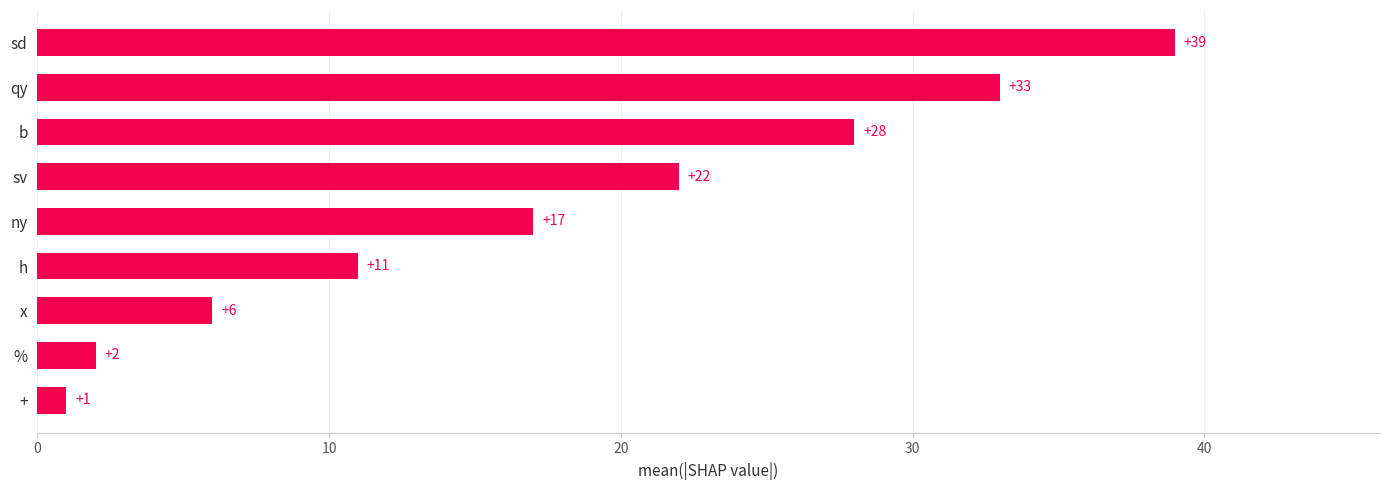

Approximately how many times larger is the value at + compared to %?

0.5